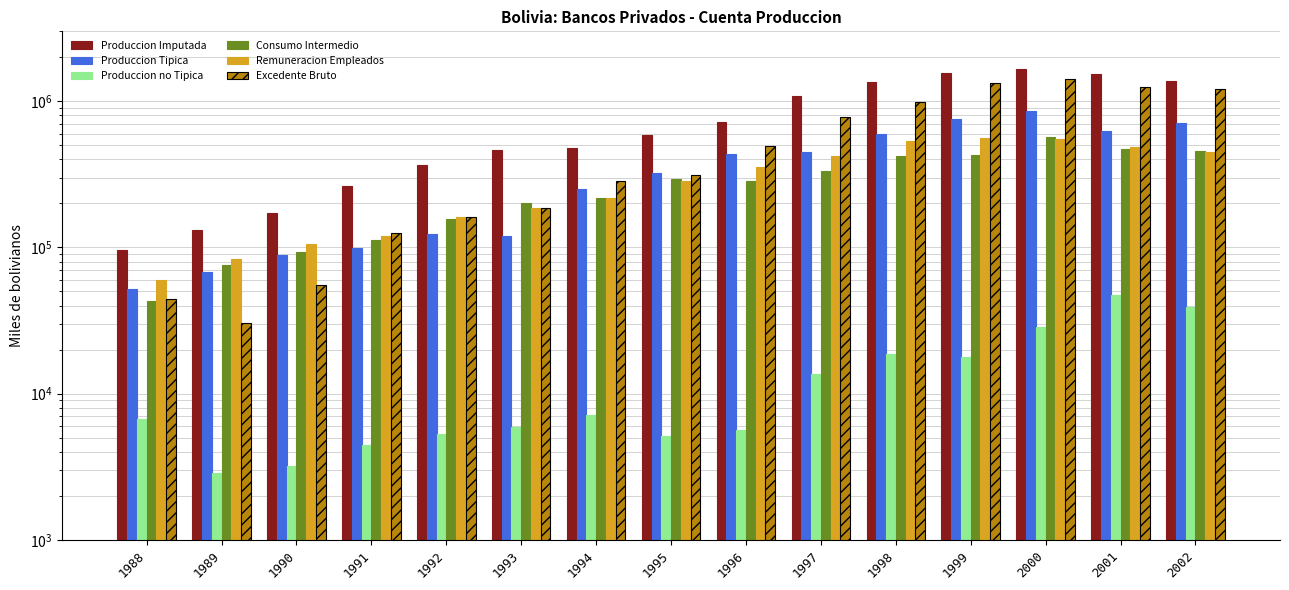

At which label does Produccion Imputada reach its peak?

2000